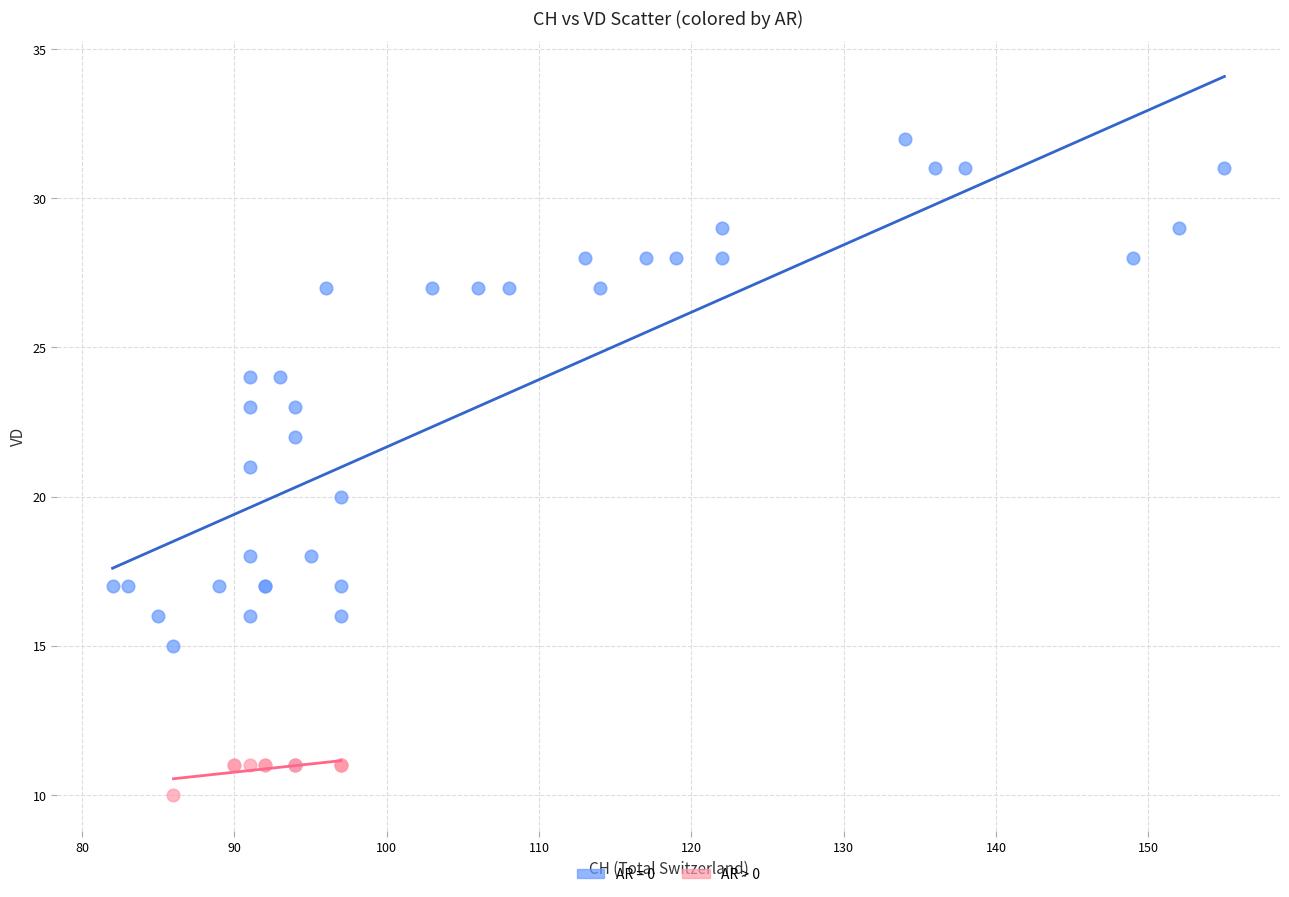

Which series has the widest spread of Y values?

AR = 0